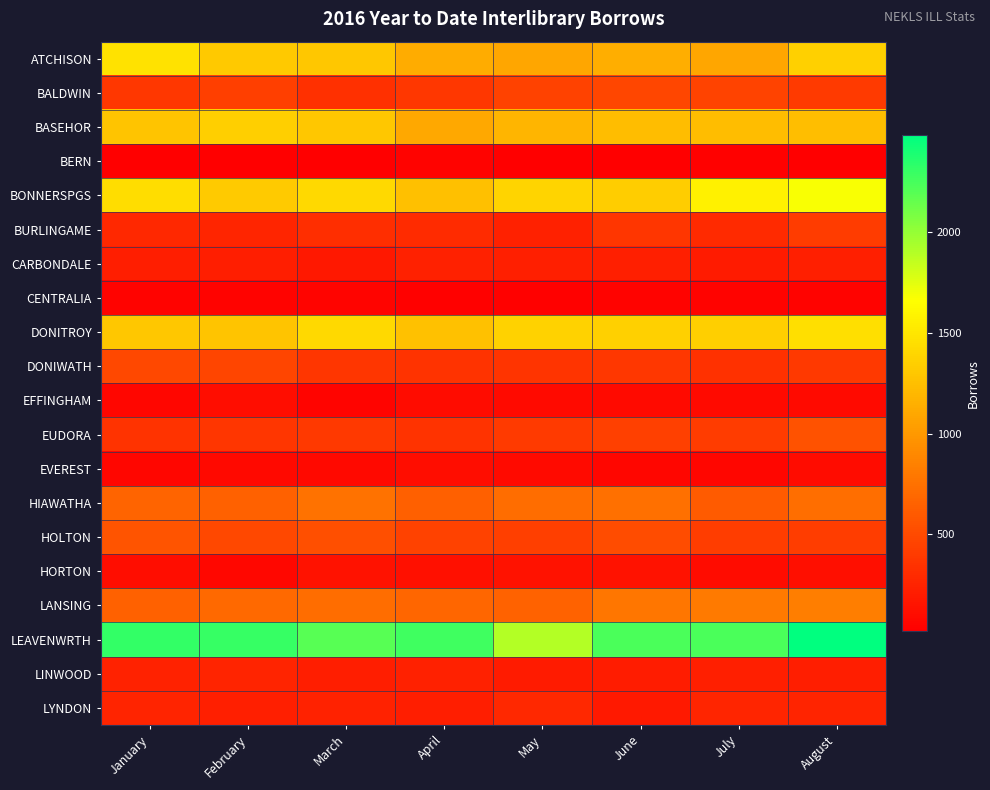

What is the greatest value displayed?

2482